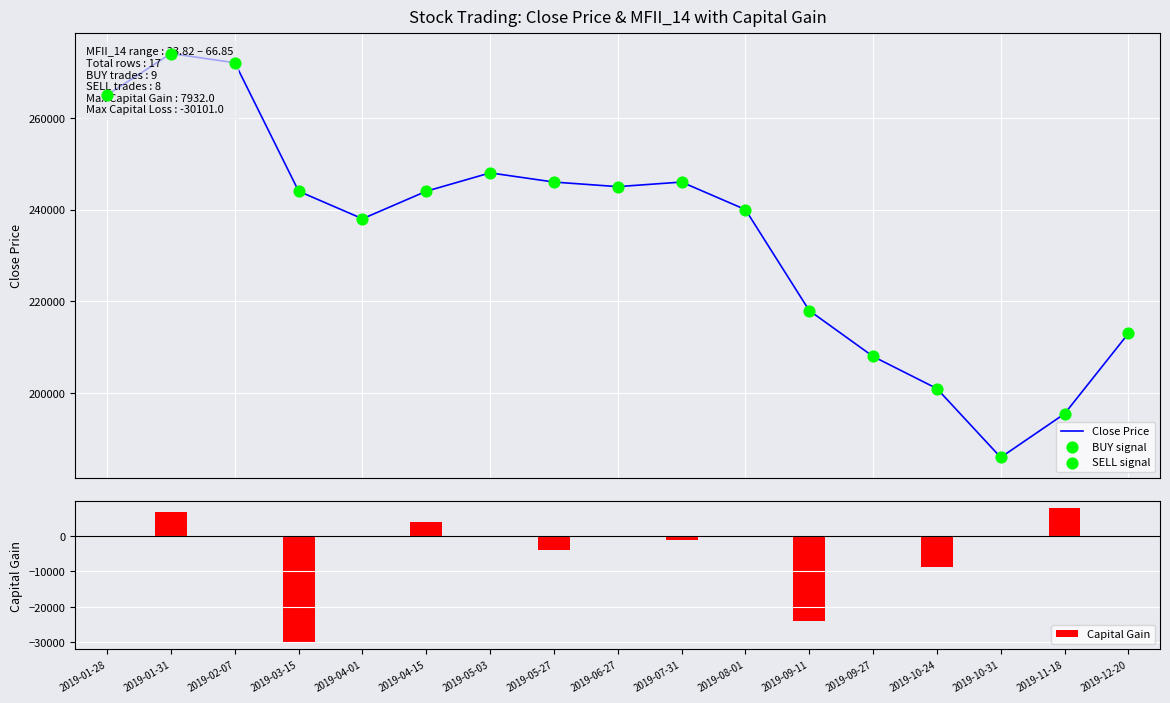

What is the total value across all series at 2019-04-01?

238000